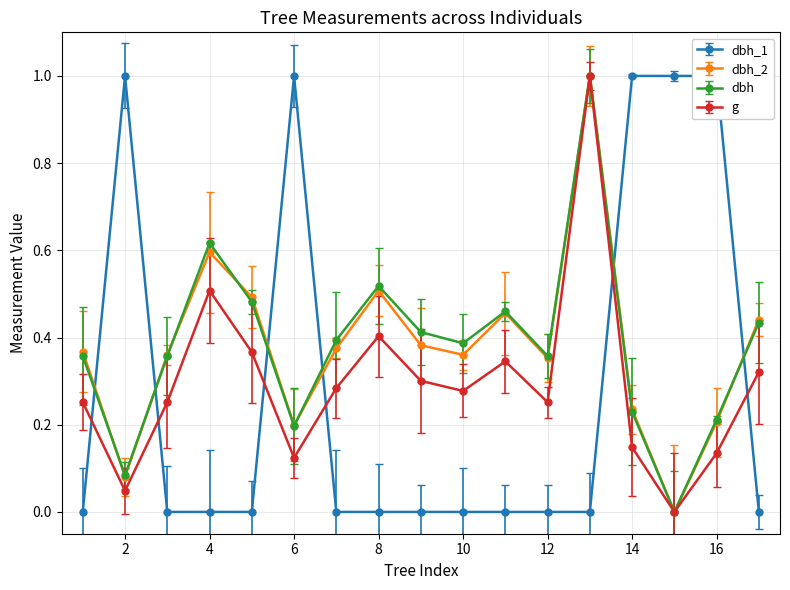

Rank the series at 14 from highest to lowest value.

dbh_1, dbh_2, dbh, g